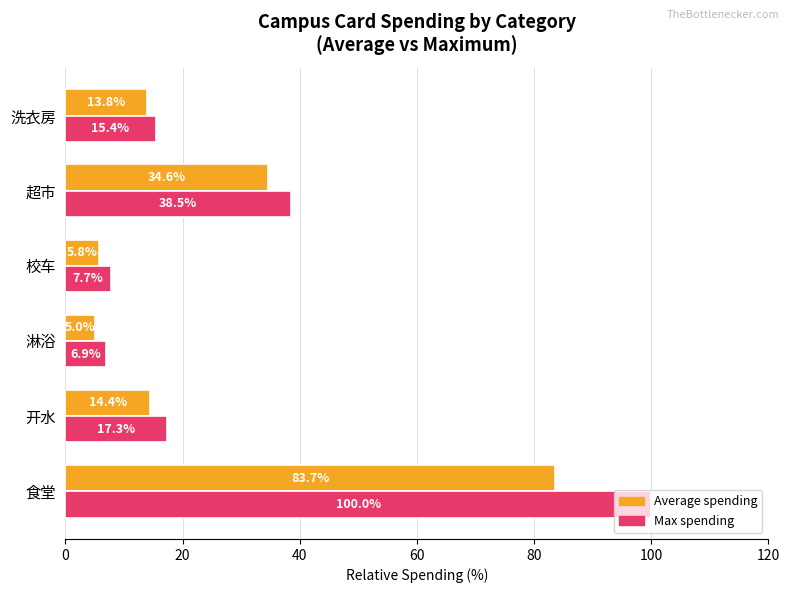

How many series are shown in this chart?

2